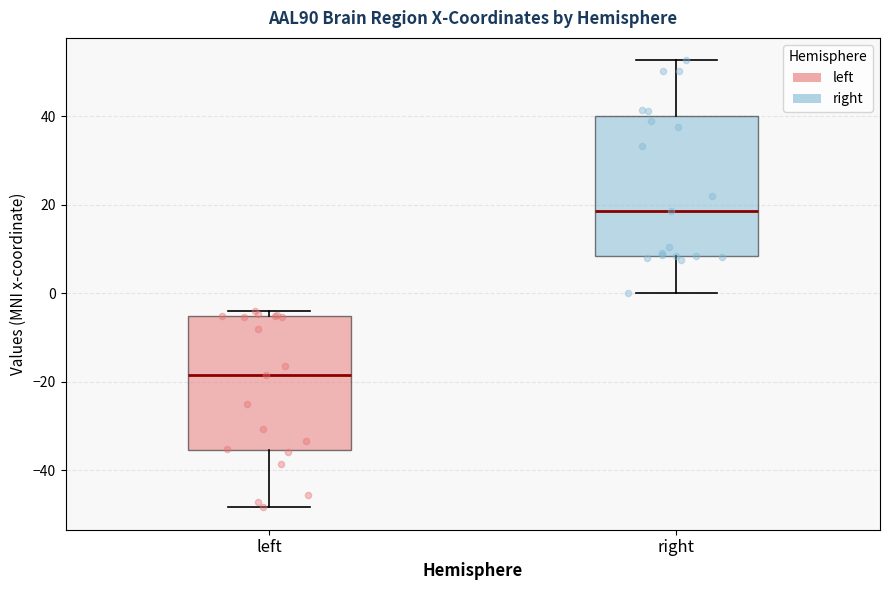

Which box has the lowest median line?

left